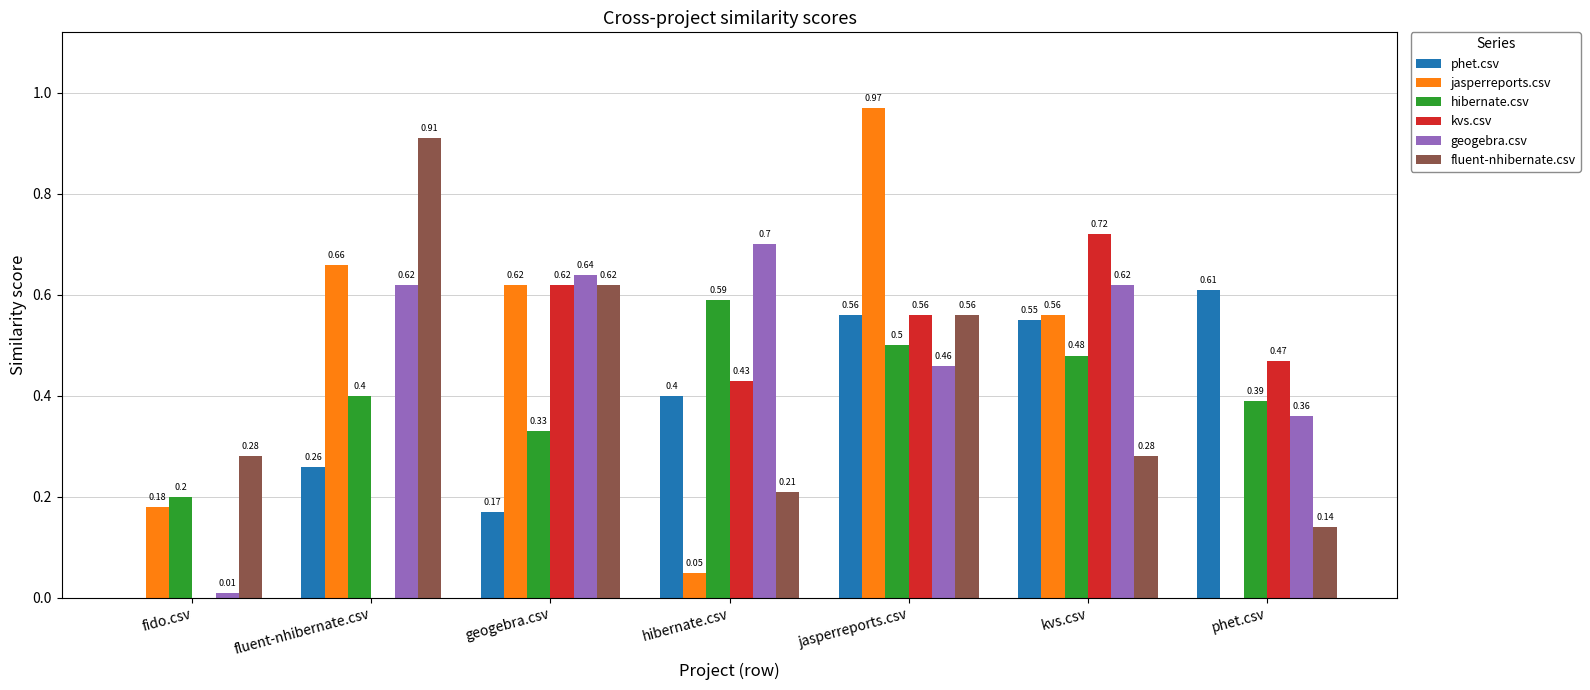

What is the total value across all series at hibernate.csv?

2.4